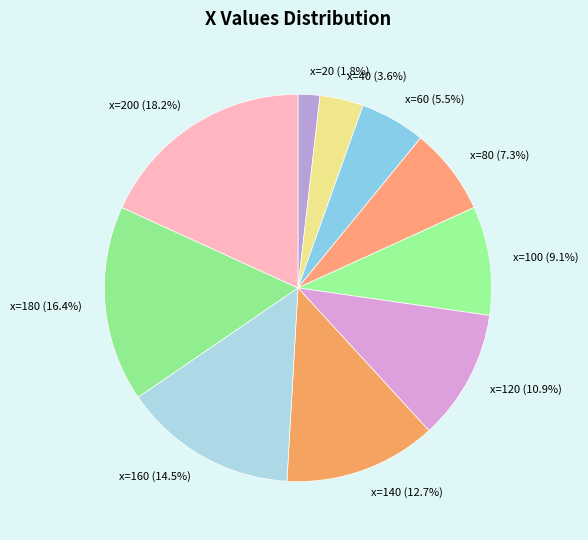

What is the ratio of the value at x=140 to the value at x=100?

1.4